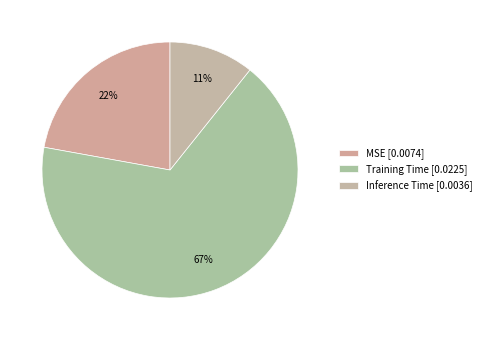

Which slice is the largest?

Training Time